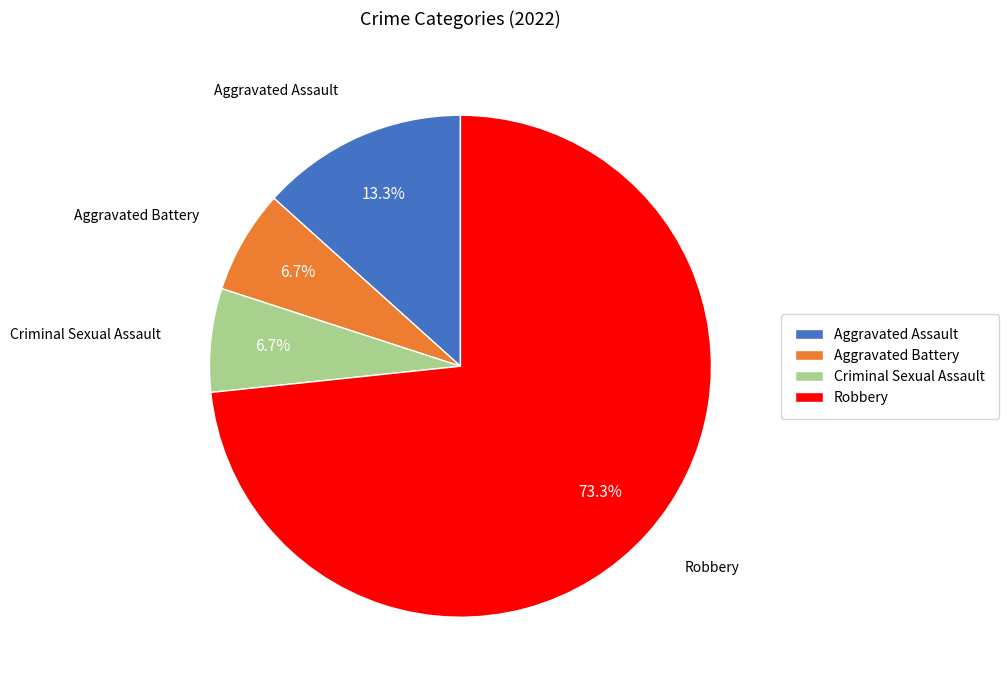

Count the number of slices in the pie.

4